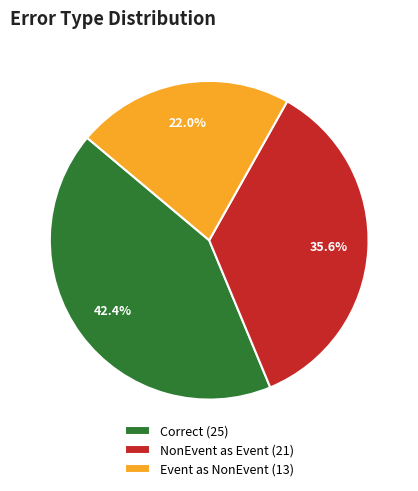

Rank the categories by value from highest to lowest.

Correct (25), NonEvent as Event (21), Event as NonEvent (13)